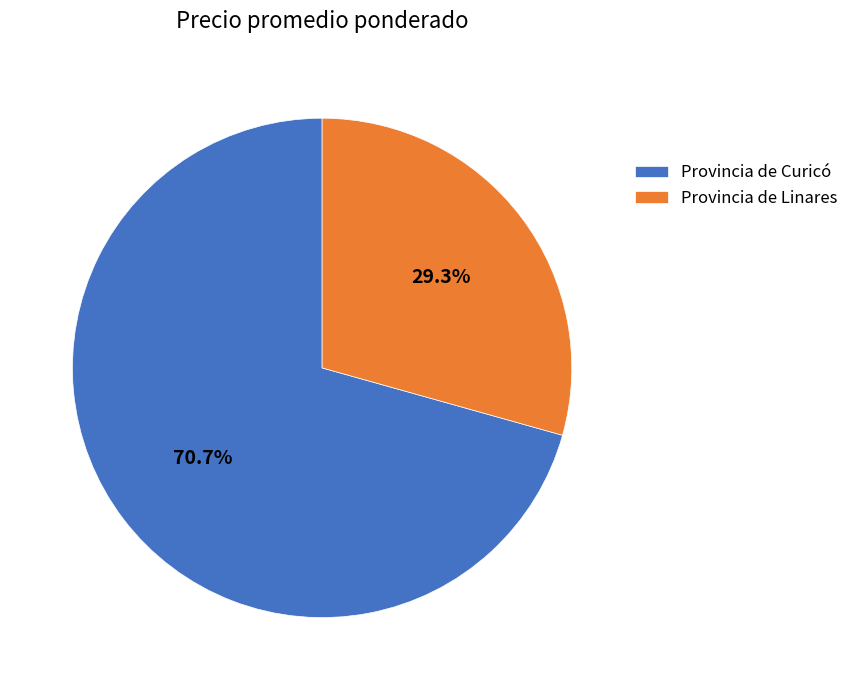

Which category has the smallest portion of the pie?

Provincia de Linares